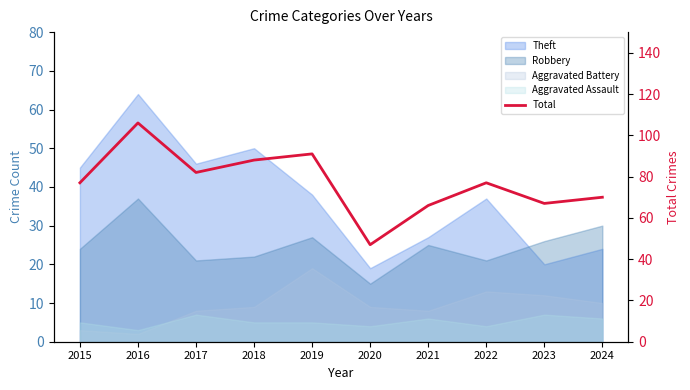

What is the minimum value shown in the chart?

47